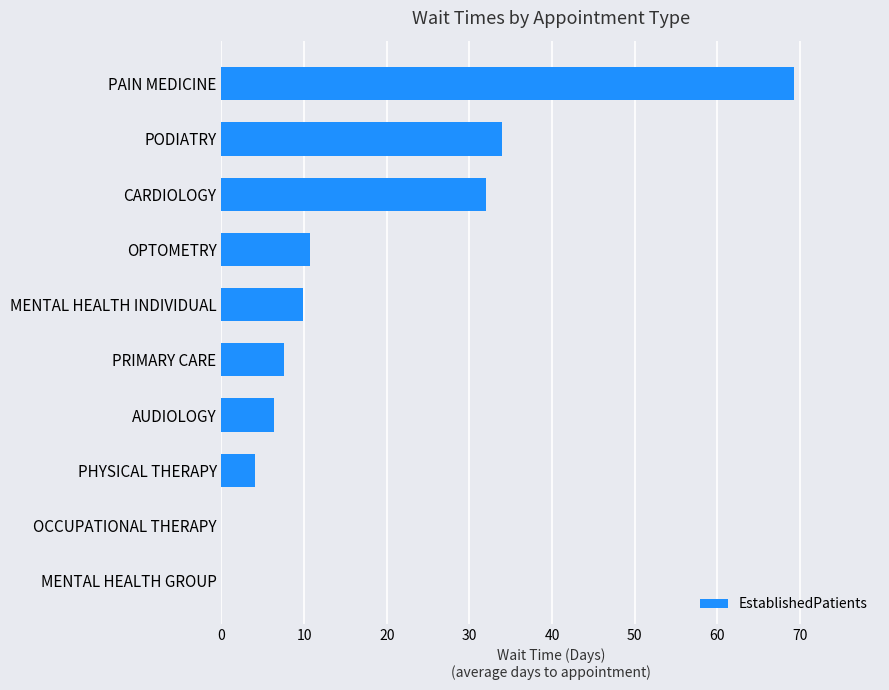

What is the sum of the values at PHYSICAL THERAPY and OPTOMETRY?

14.8